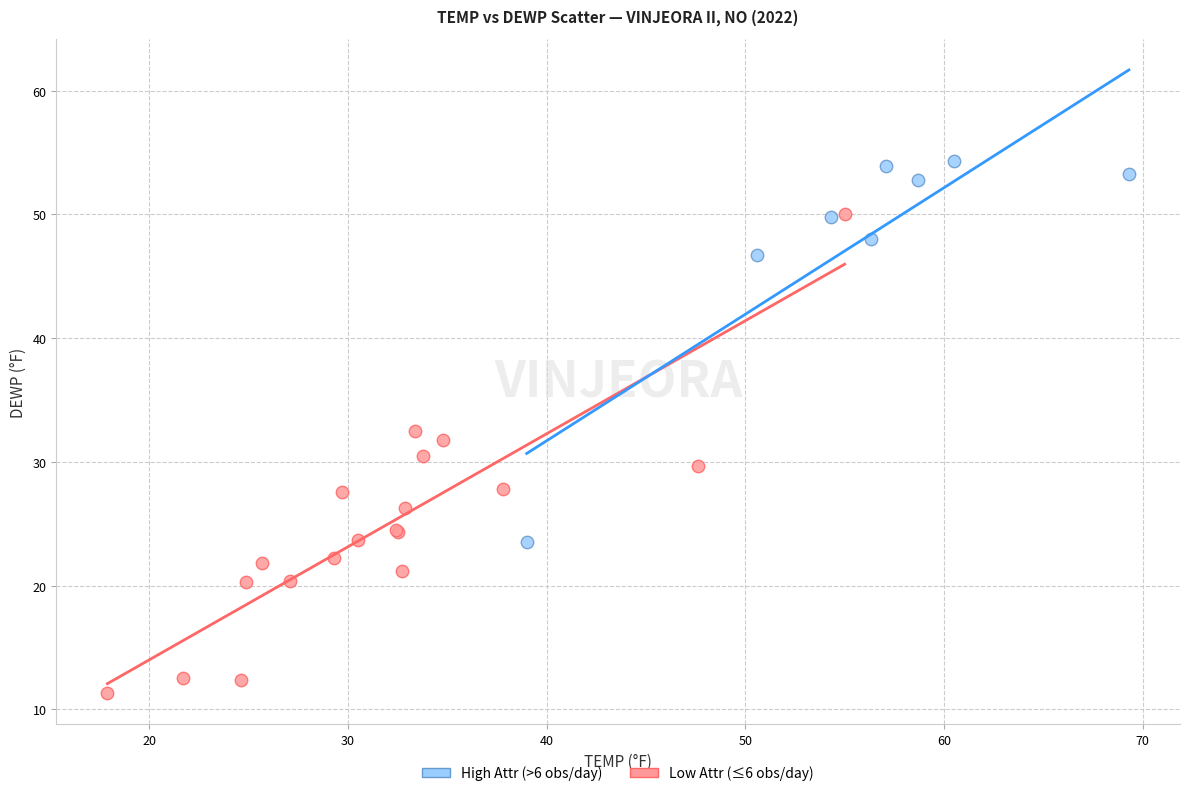

Which series has the largest Y range (max minus min)?

Low Attr (≤6 obs/day)